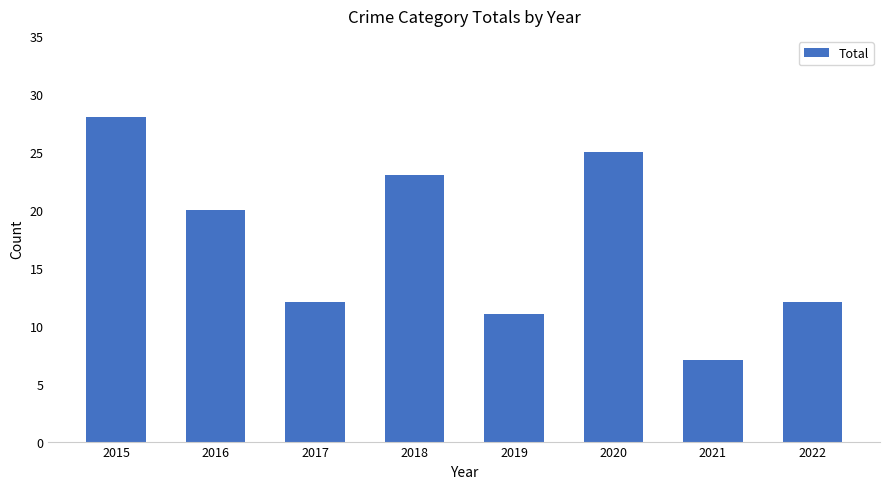

What is the difference between the second highest and minimum values?

18